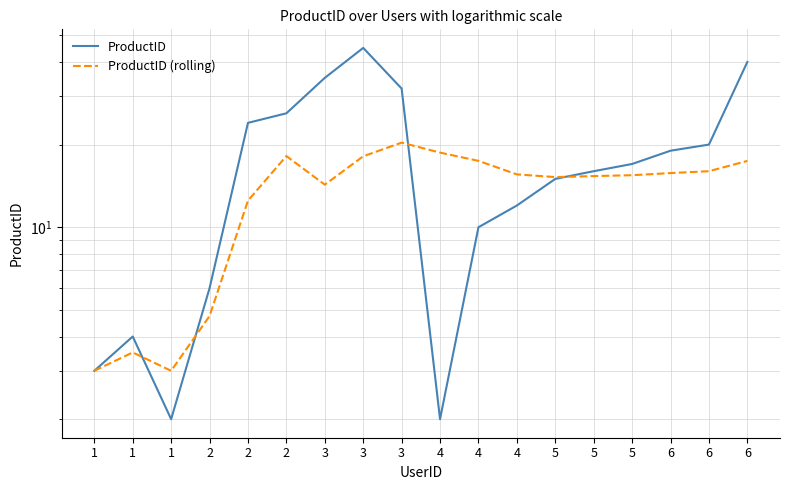

Reading left to right, transcribe all the data shown in this chart.

ProductID: 1=3.0	1=4.0	1=2.0	2=6.0	2=24.0	2=26.0	3=35.0	3=45.0	3=32.0	4=2.0	4=10.0	4=12.0	5=15.0	5=16.0	5=17.0	6=19.0	6=20.0	6=40.0
ProductID (rolling): 1=3.0	1=3.5	1=3.0	2=4.8	2=12.5	2=18.2	3=14.3	3=18.1	3=20.3	4=18.7	4=17.4	4=15.6	5=15.2	5=15.4	5=15.5	6=15.8	6=16.0	6=17.4